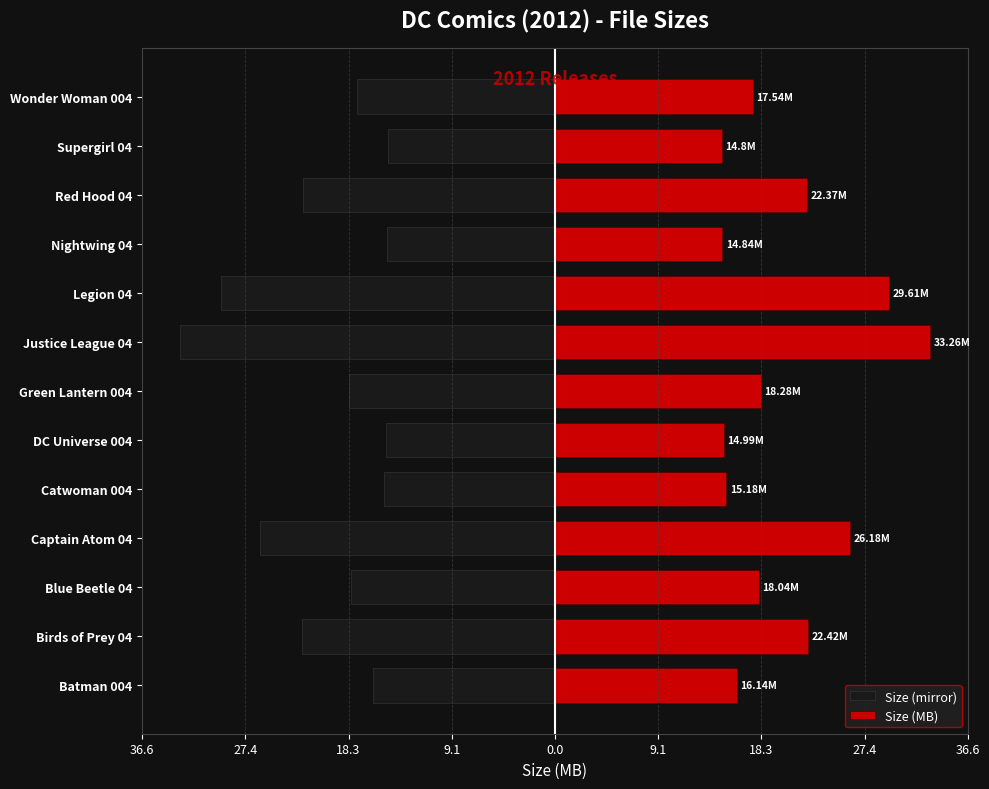

What is the difference between the maximum and minimum values in the Size (MB) series?

18.5